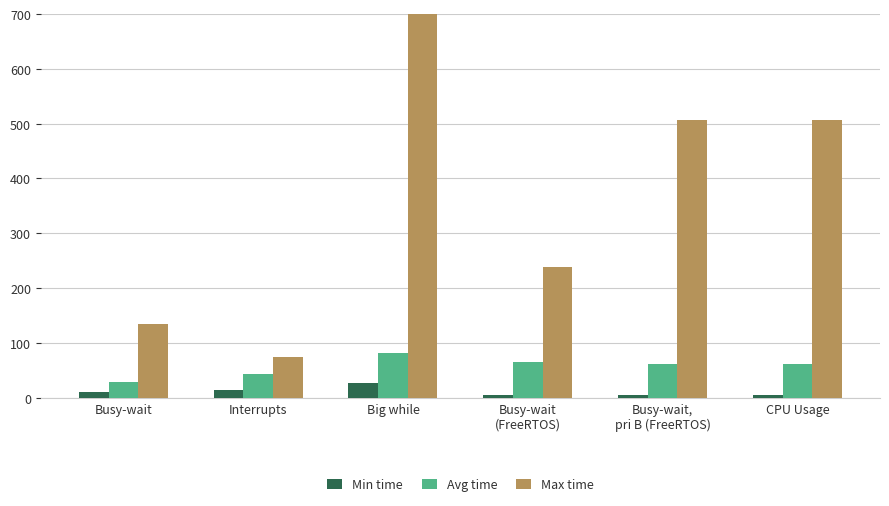

How many data points in Avg time are above 60?

4